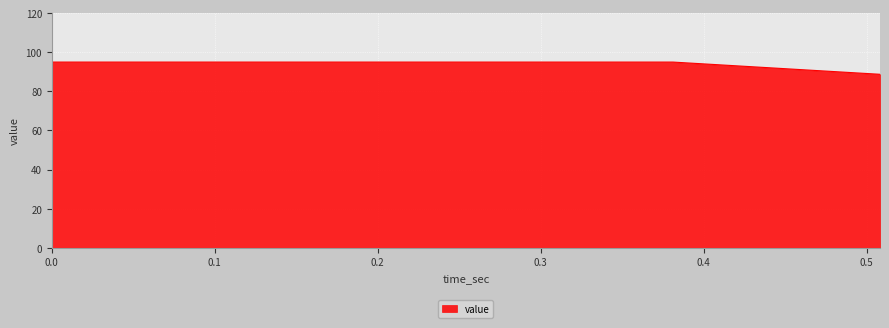

What is the minimum value shown in the chart?

88.7